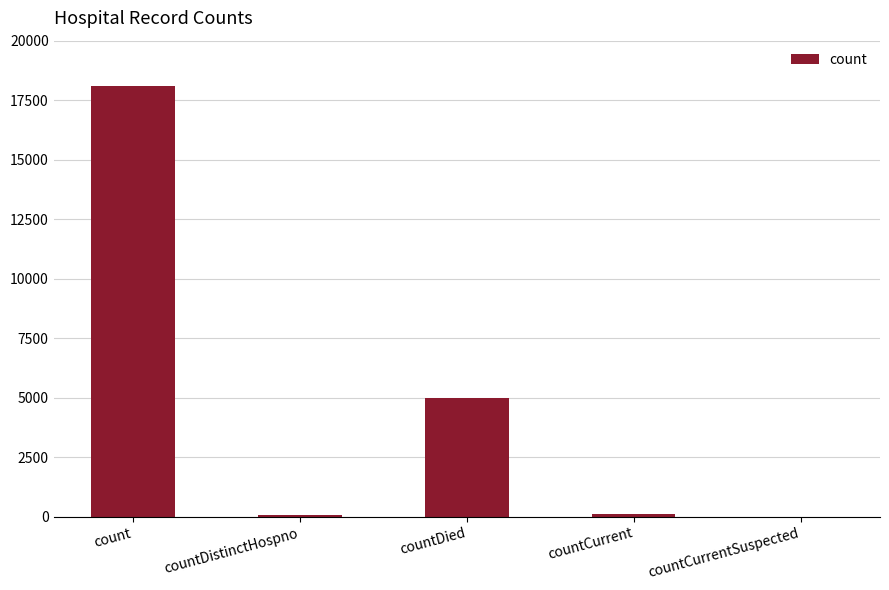

Are the bars horizontal?

No